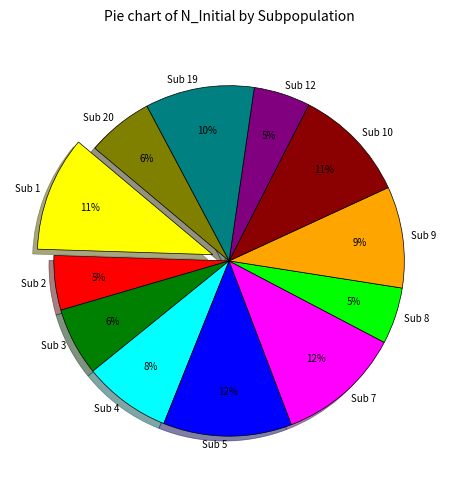

Does Sub 1 account for over 50% of the chart?

No